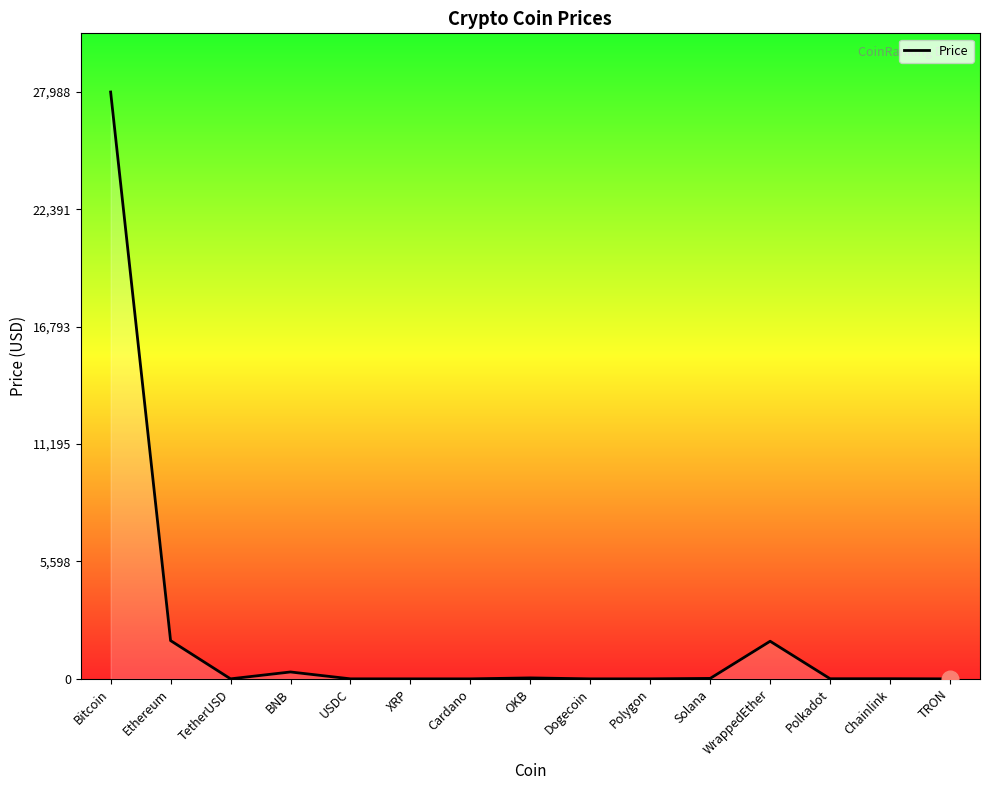

Which category has the highest value across all series?

Bitcoin